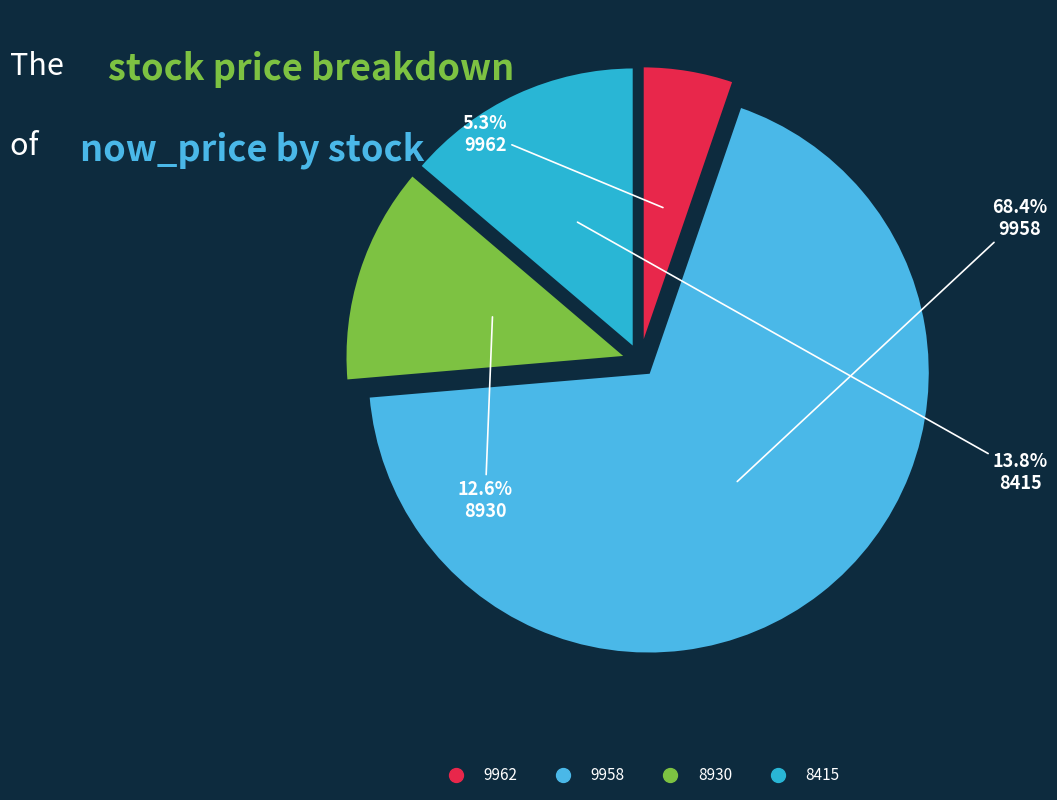

How many segments does this pie chart have?

4